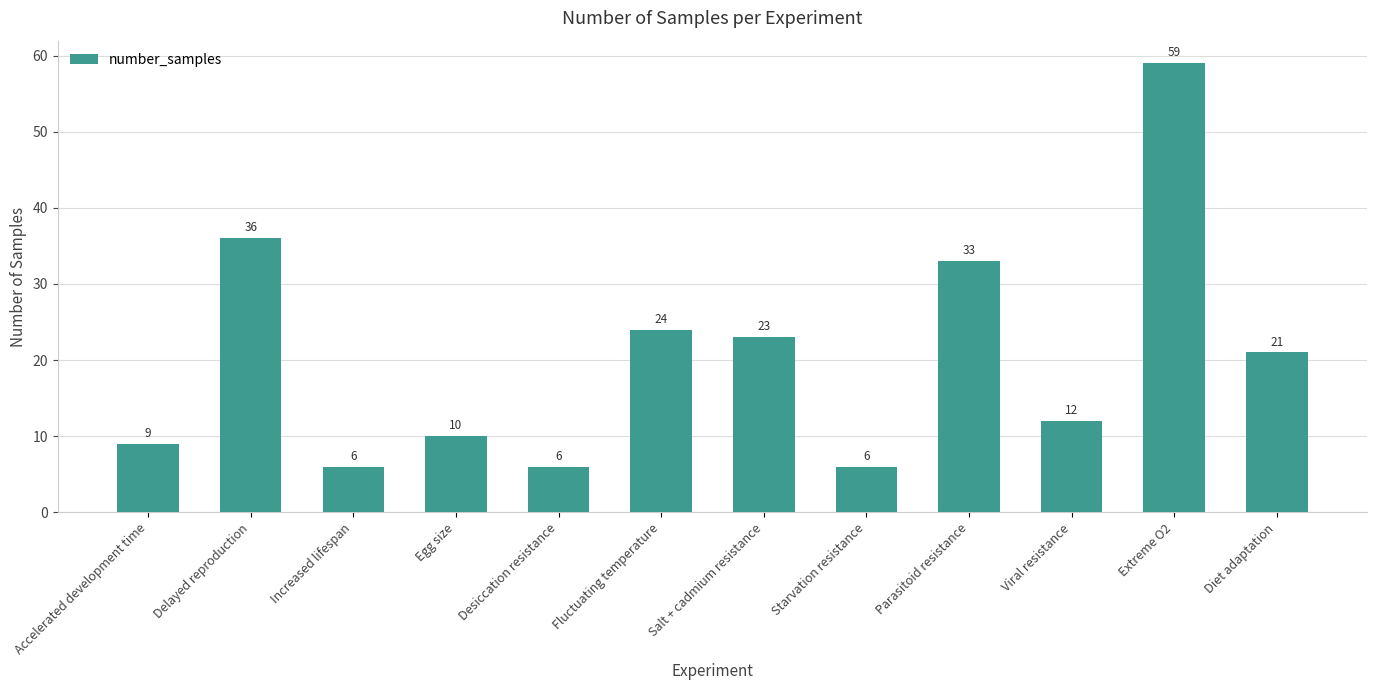

At which label is the value closest to 32?

Parasitoid resistance